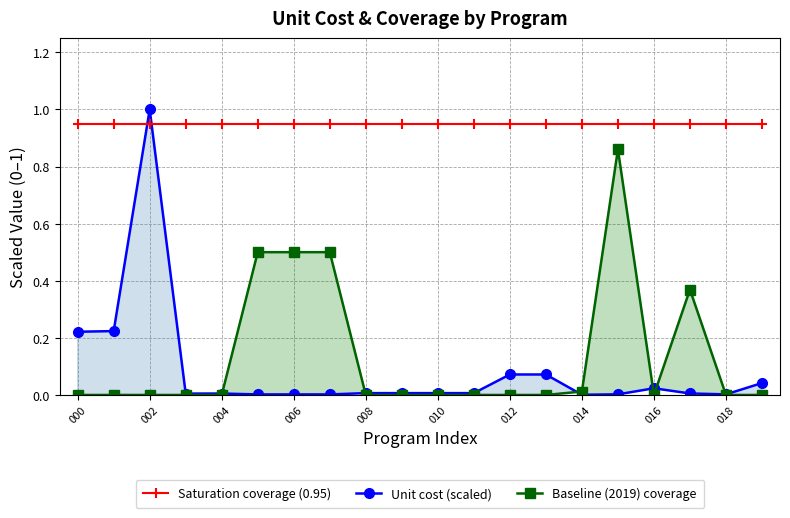

Count the number of data series in this chart.

3